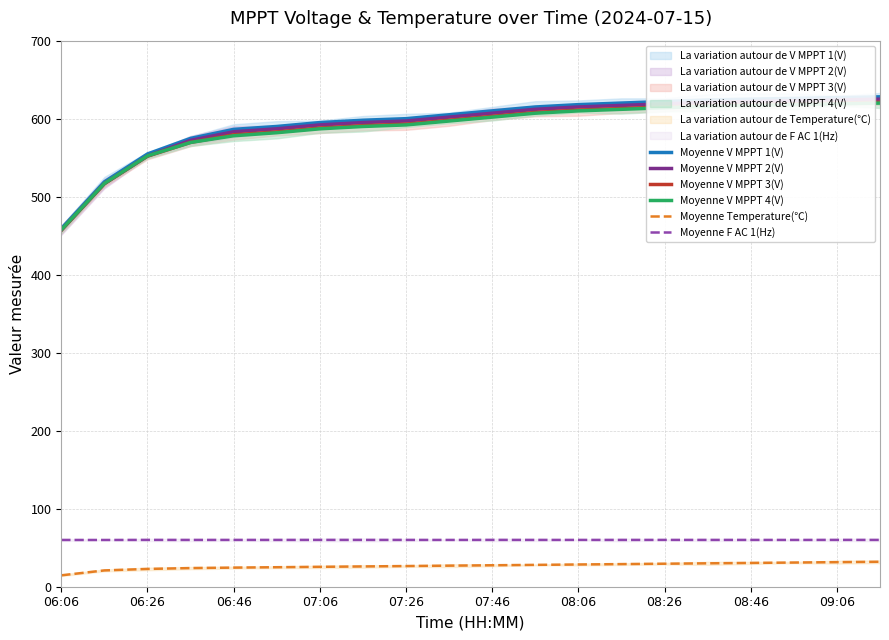

How many data points in Moyenne V MPPT 1(V) are less than 610?

10